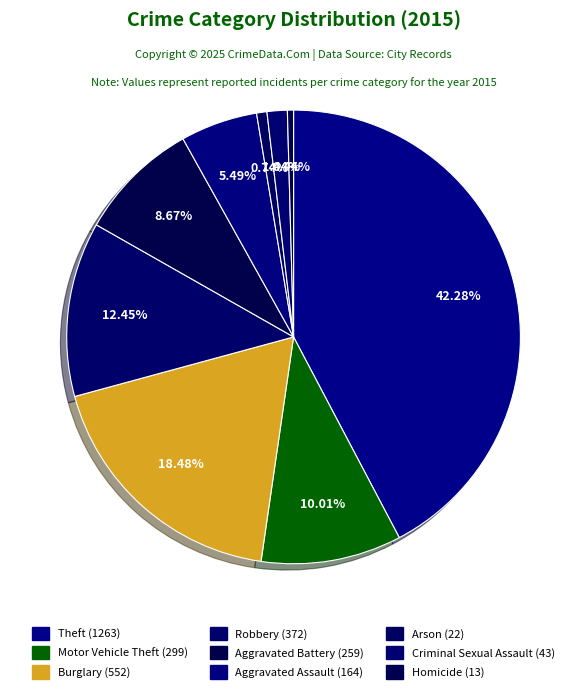

To the nearest percent, what is the difference between the Arson and Aggravated Assault slice percentages?

5%